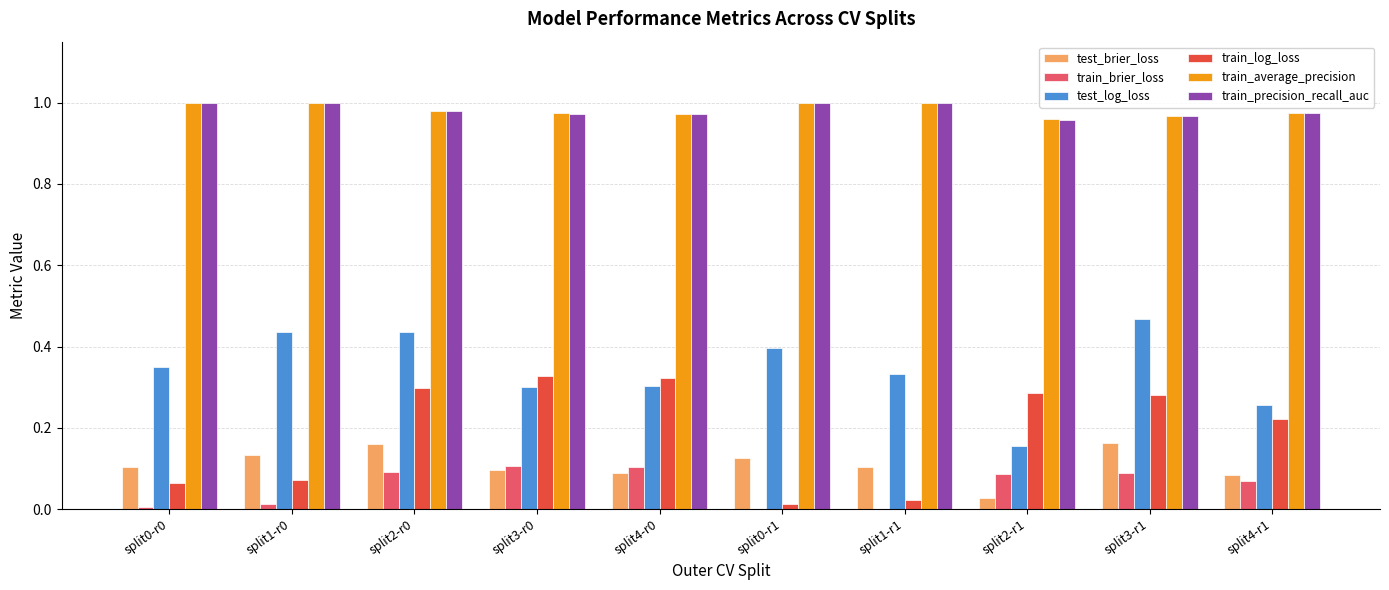

Between split3-r1 and split4-r1, which series saw the biggest shift?

test_log_loss